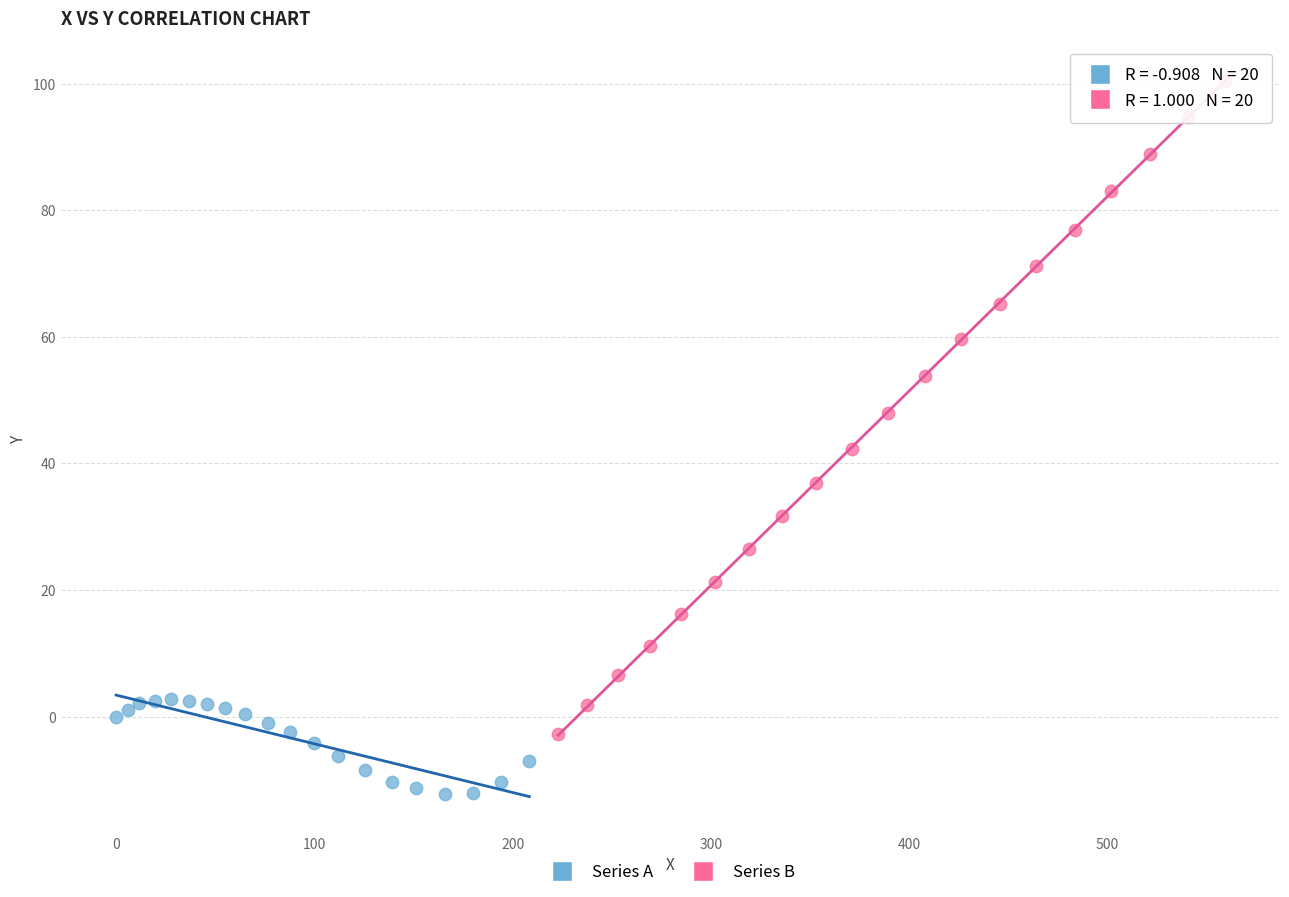

Which series has the largest Y range (max minus min)?

Series B